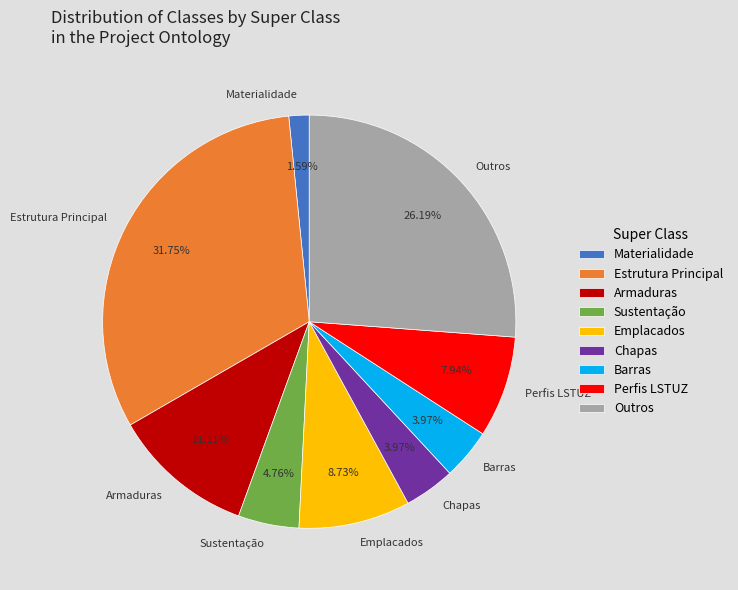

Between Materialidade and Emplacados, which is larger?

Emplacados